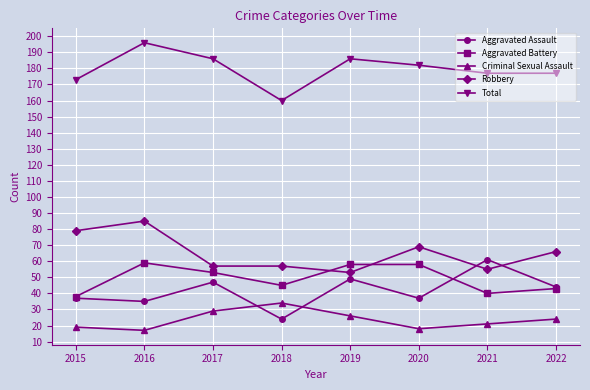

True or false: Total and Criminal Sexual Assault intersect in this chart.

False